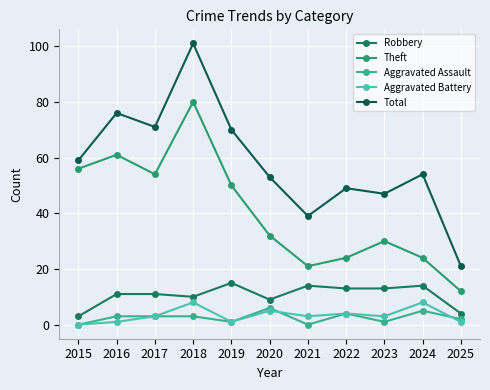

True or false: Theft and Aggravated Assault cross at least once.

False